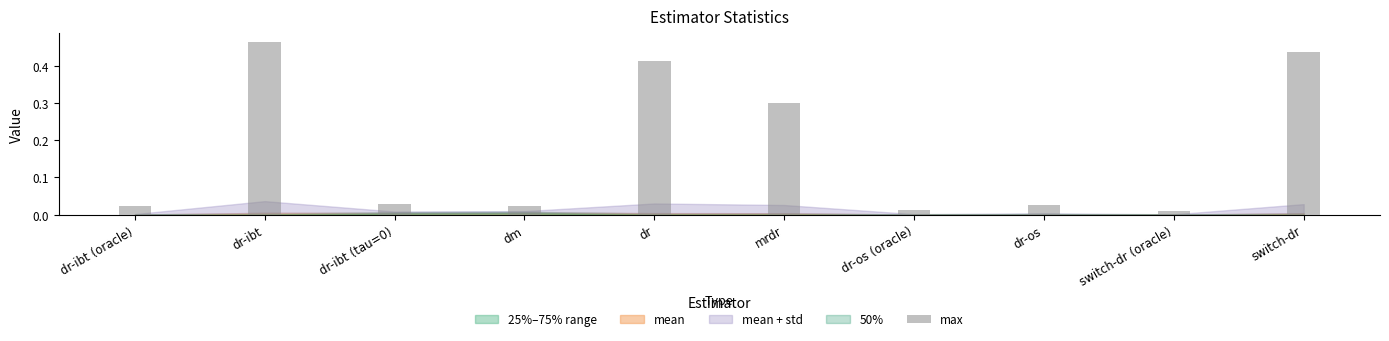

The value at switch-dr is 0.1. True or false?

False